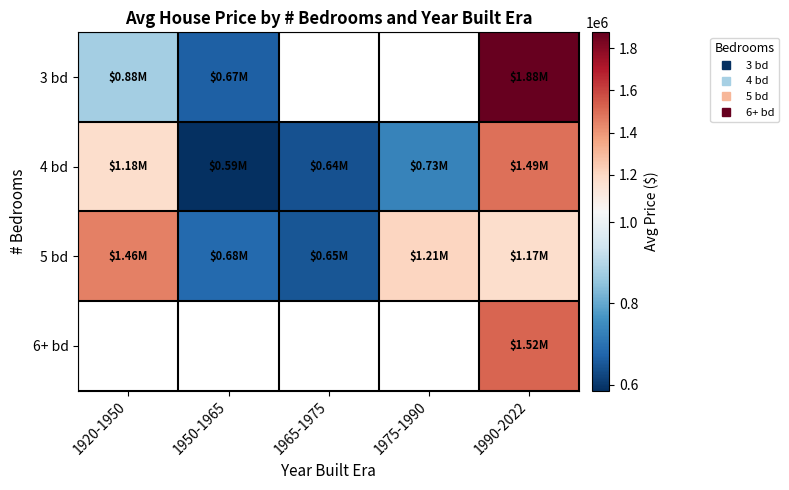

What is the difference between the 4 bd values at 1965-1975 and 1990-2022?

849178.6